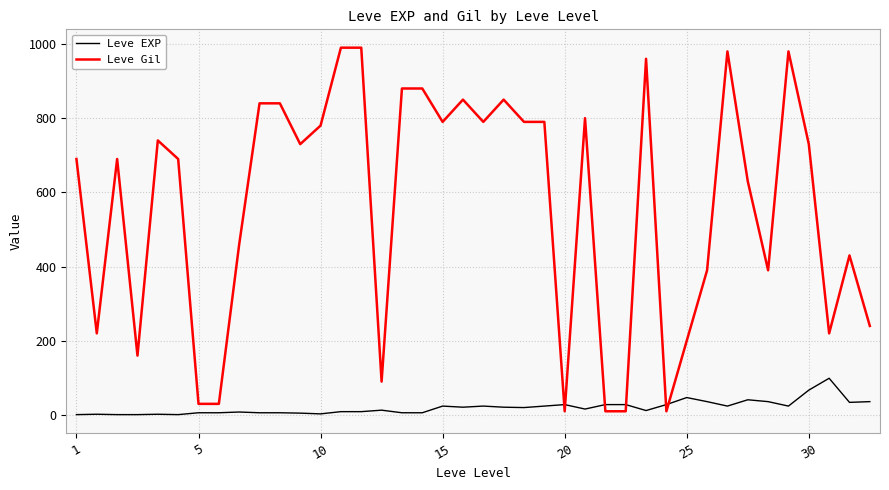

Rank the series by their average value, from highest to lowest.

Leve Gil, Leve EXP